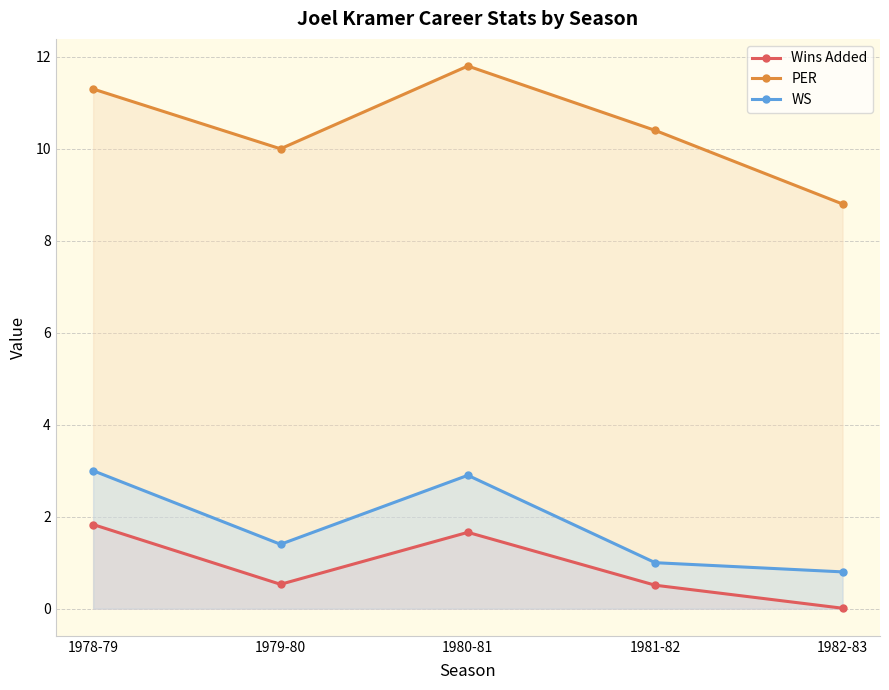

Count the number of data series in this chart.

3